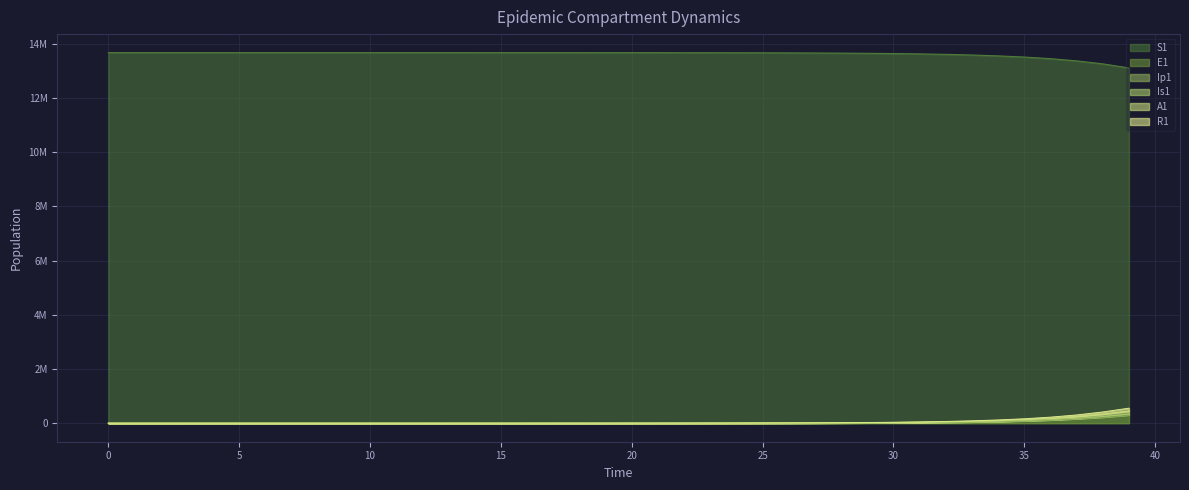

Is it true that E1 equals 13.1 at 12?

False